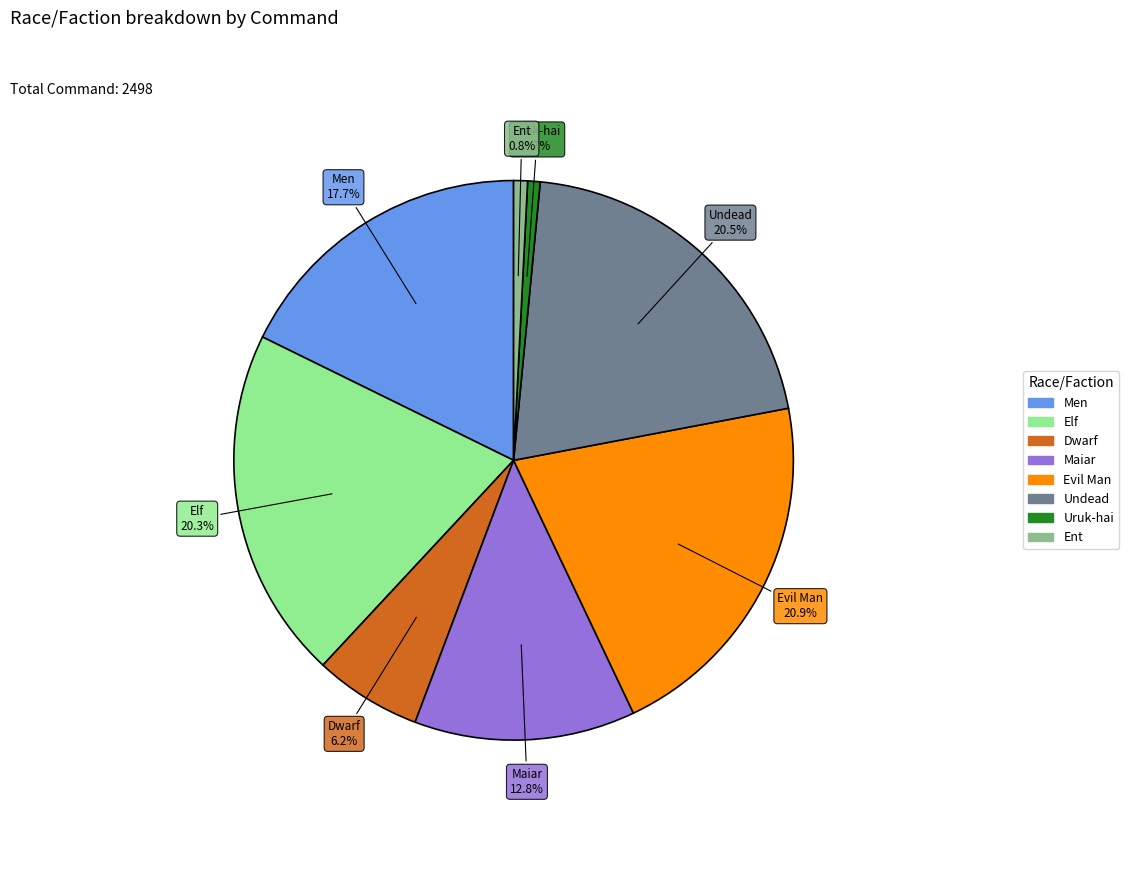

To the nearest percent, what portion does Dwarf represent?

6%